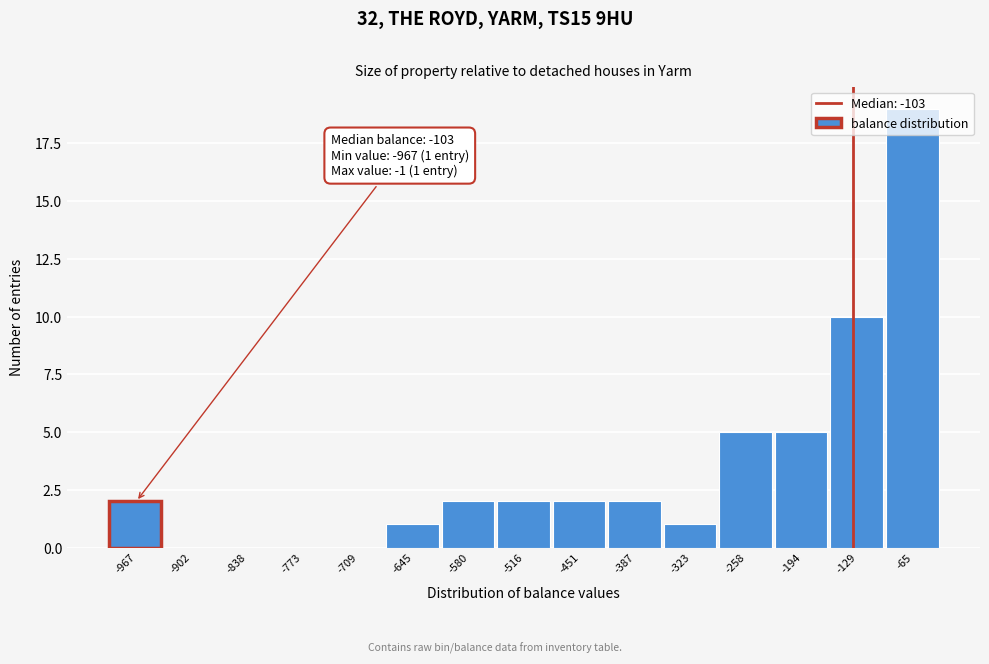

What is the maximum value shown in the chart?

19